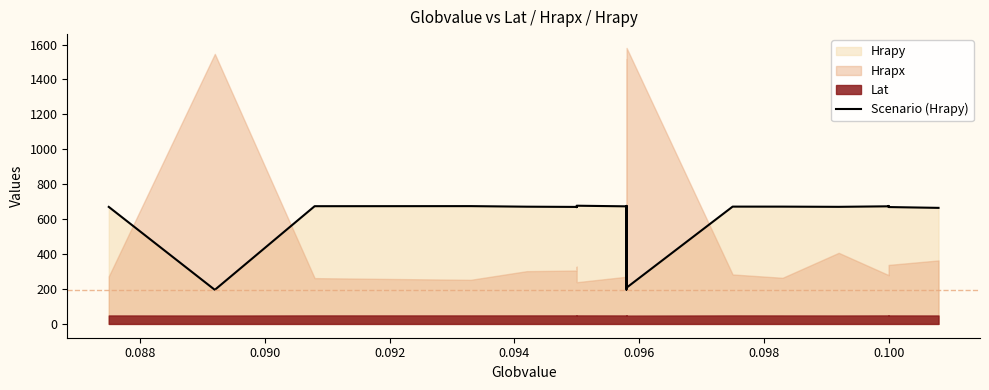

How many values are below 671?

10